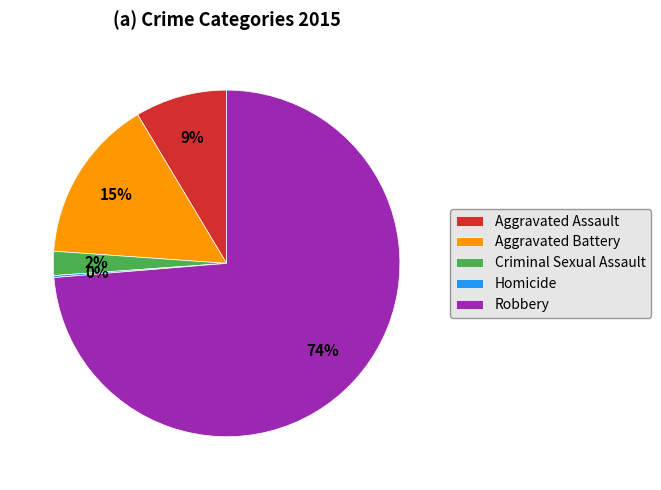

Do Criminal Sexual Assault and Aggravated Battery together represent more than half of the pie?

No